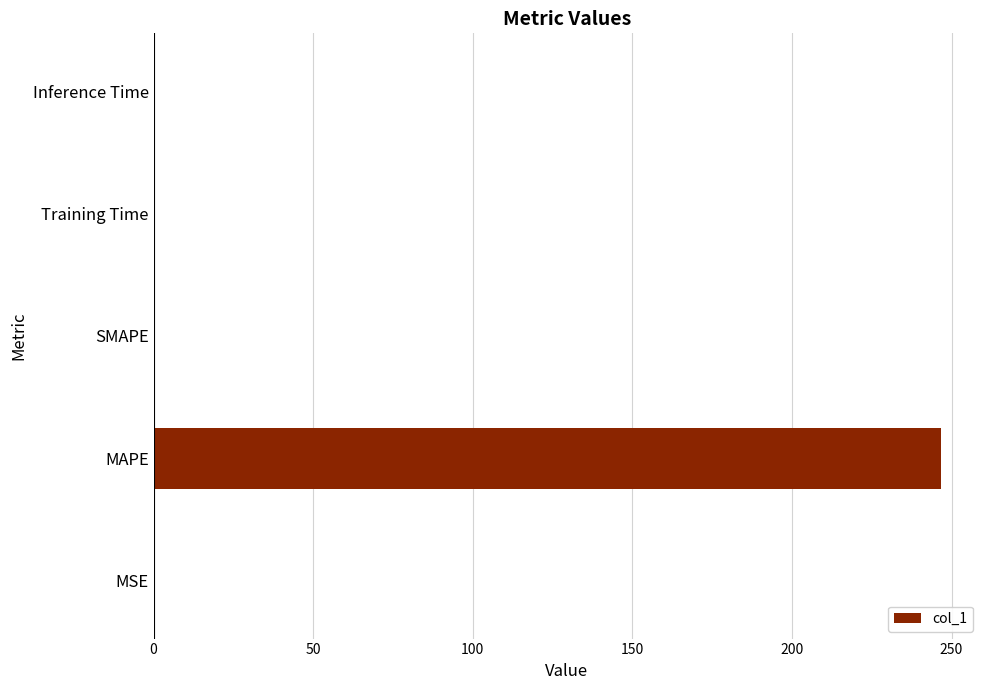

Which label corresponds to the largest value in the chart?

MAPE